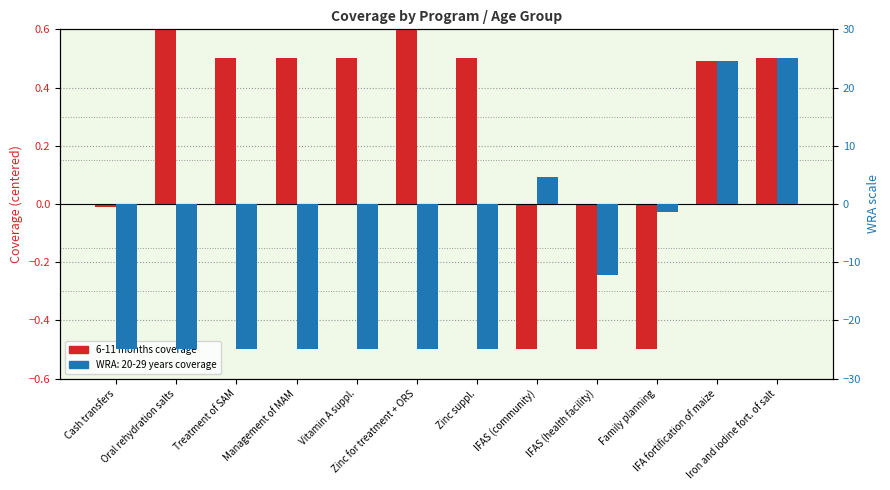

Rank the categories by value from lowest to highest.

IFAS (community), IFAS (health facility), Family planning, Cash transfers, IFA fortification of maize, Treatment of SAM, Management of MAM, Vitamin A suppl., Zinc suppl., Iron and iodine fort. of salt, Oral rehydration salts, Zinc for treatment + ORS